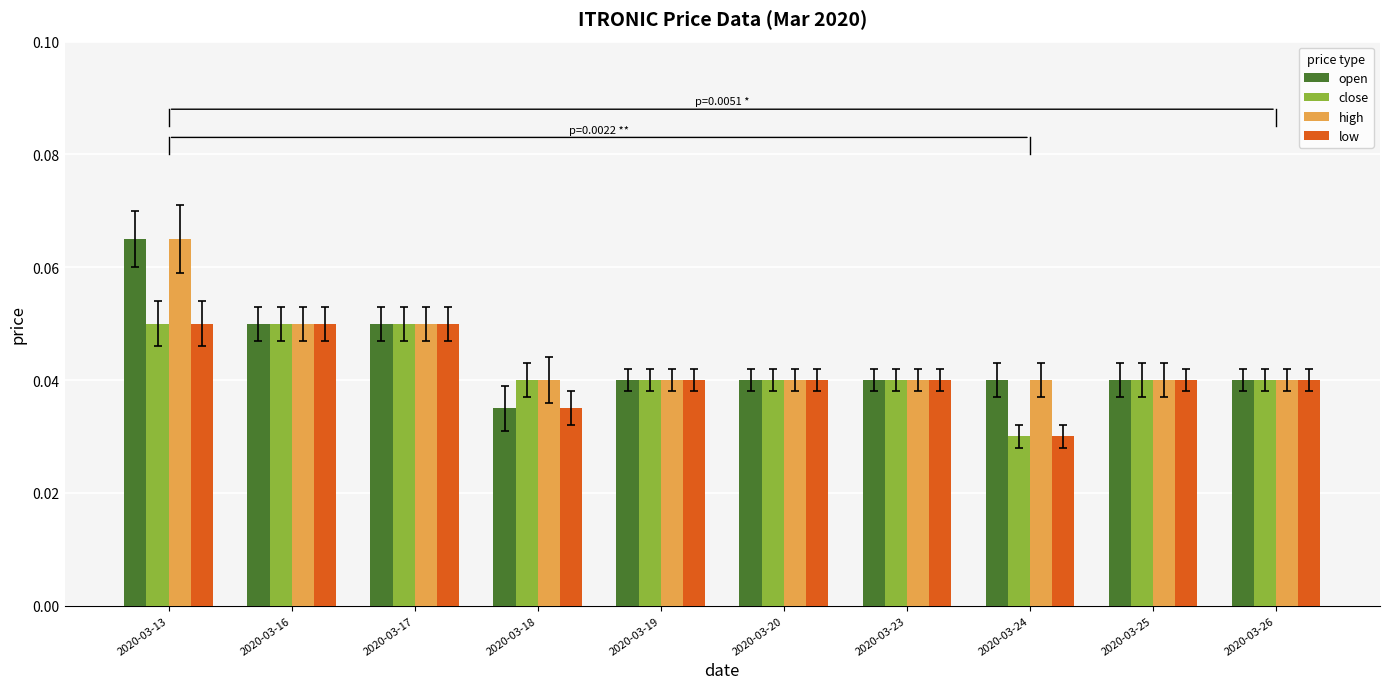

Which label corresponds to the largest value in the chart?

2020-03-13